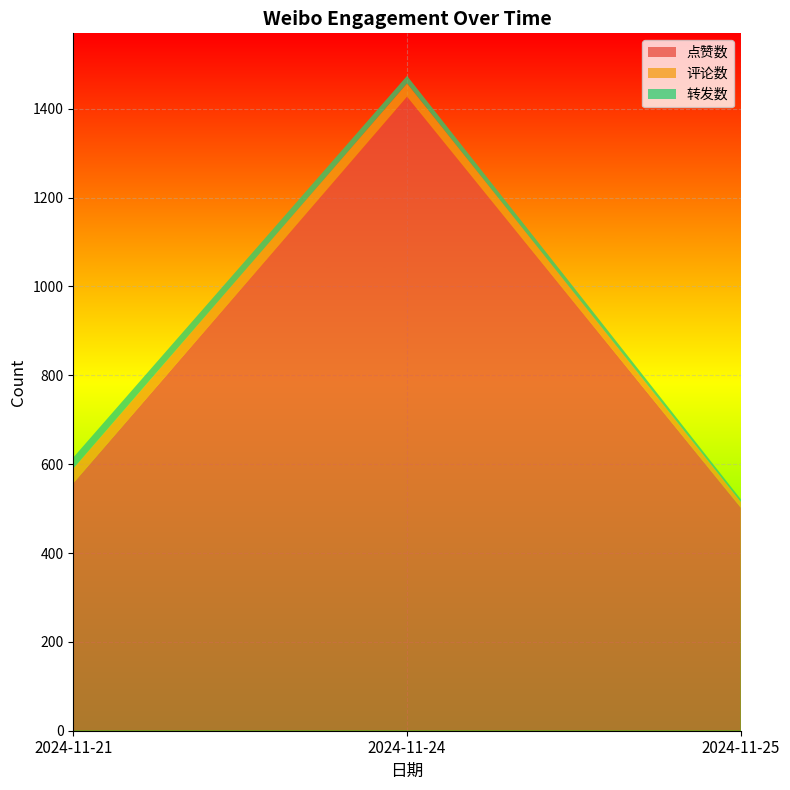

Reading left to right, transcribe all the data shown in this chart.

点赞数: 2024-11-21=557	2024-11-24=1427	2024-11-25=502
评论数: 2024-11-21=33	2024-11-24=30	2024-11-25=13
转发数: 2024-11-21=25	2024-11-24=17	2024-11-25=6